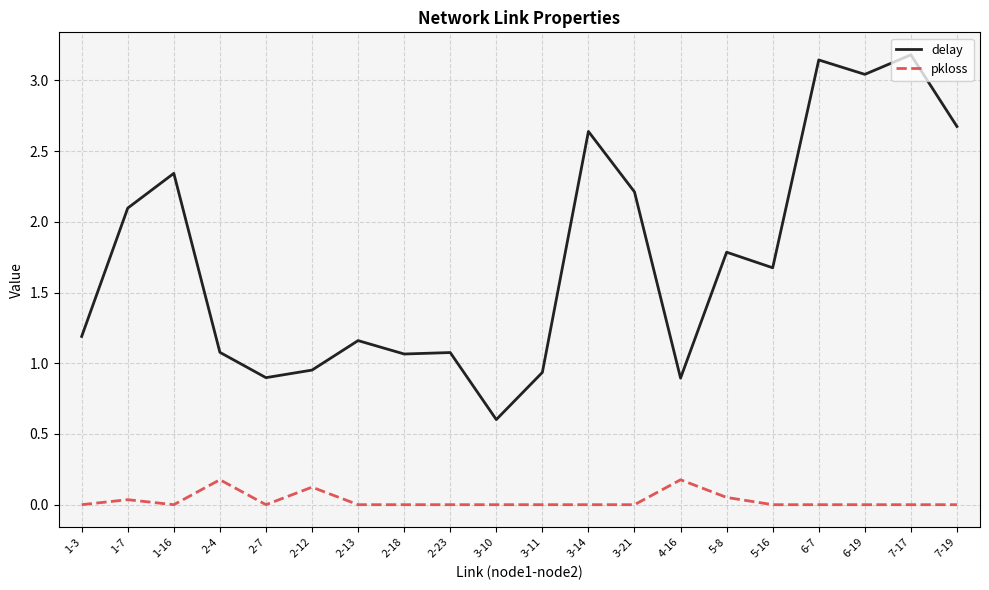

Where does the delay series first go above 1?

1-3